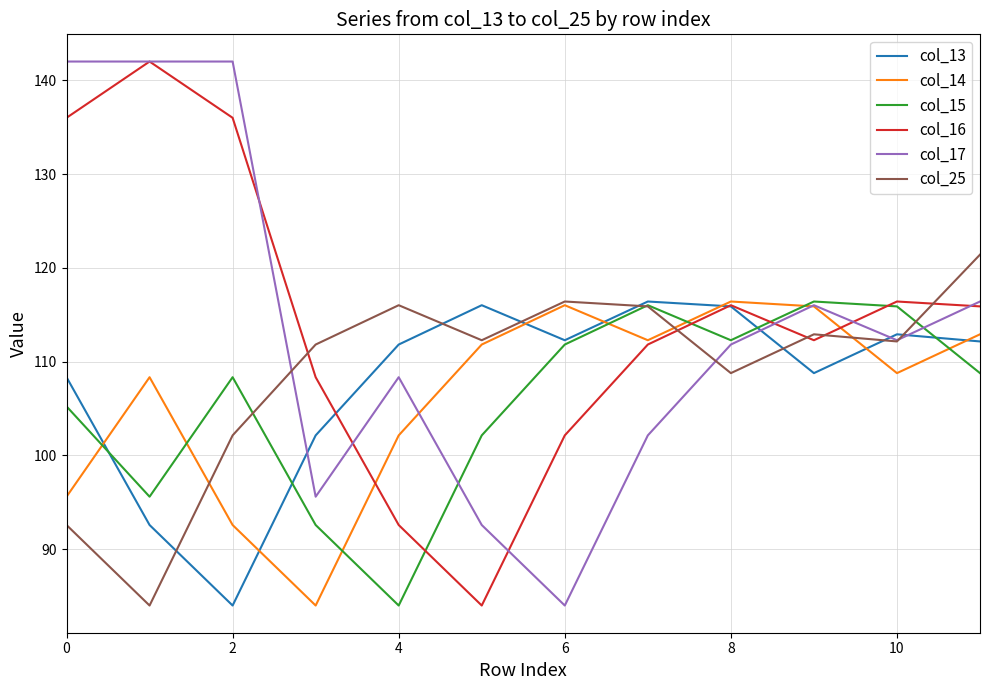

What is the lowest value of the col_17 series?

84.0